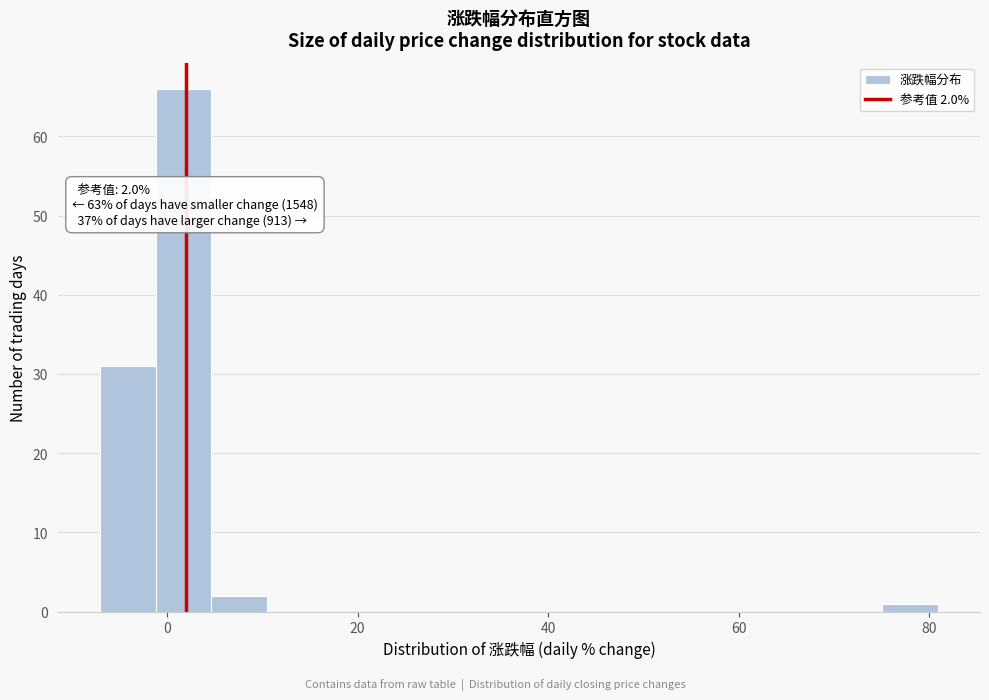

Around what value on the x-axis is the tallest bar? Give the approximate position of its centre, as read against the axis.

2